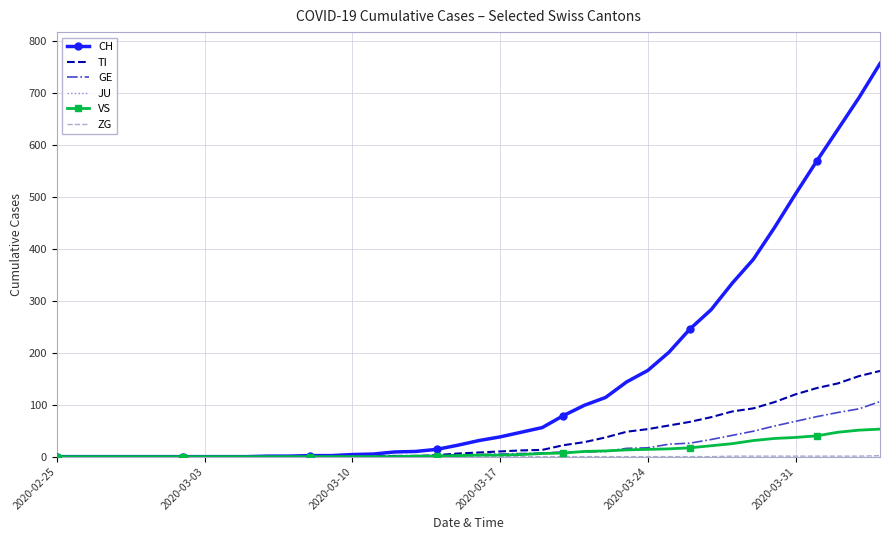

What is the greatest value displayed?

757